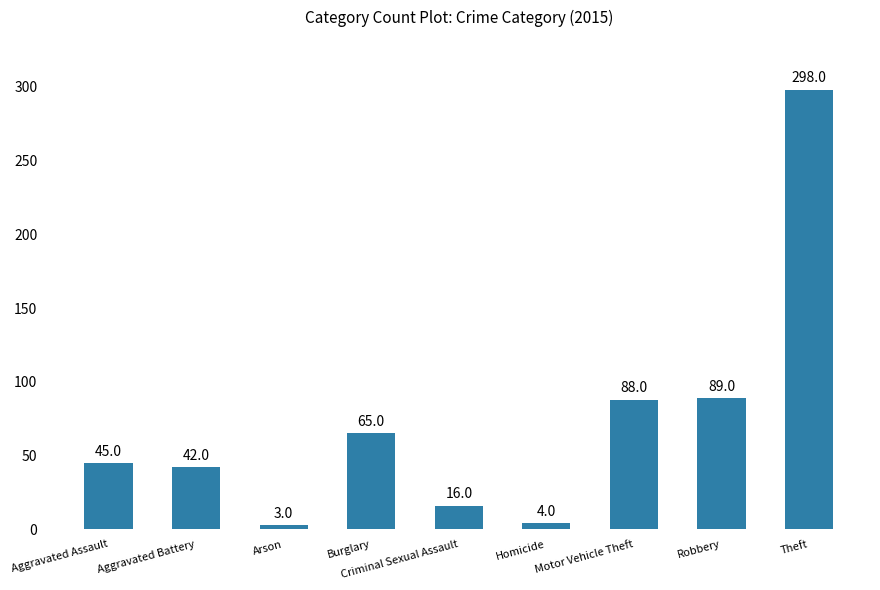

How many data points are less than 45?

4